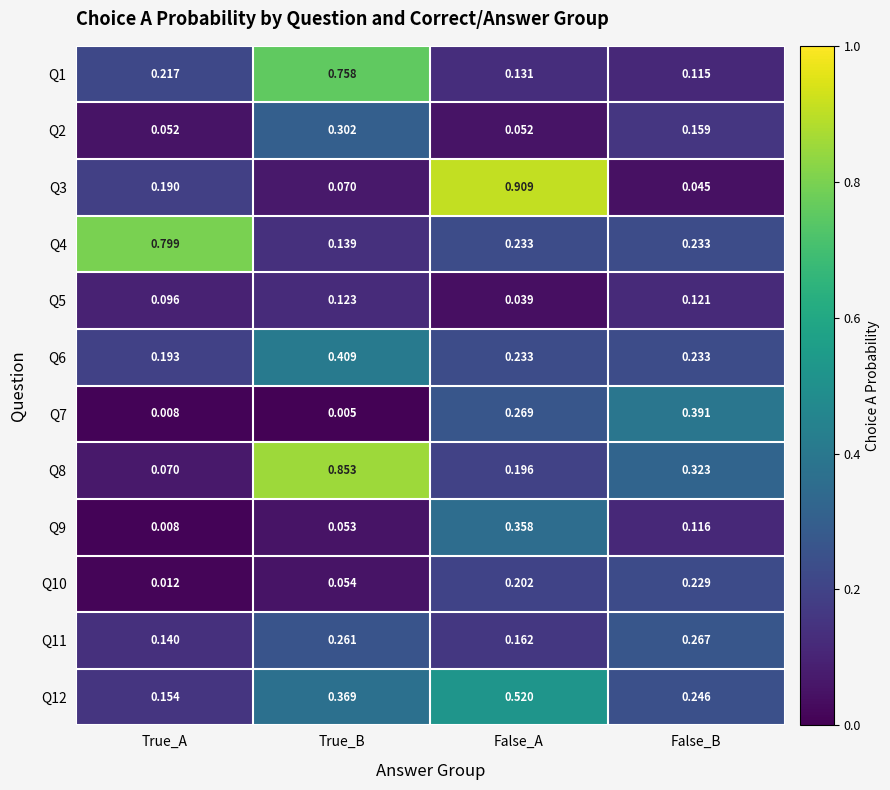

Which label corresponds to the largest value in the chart?

False_A